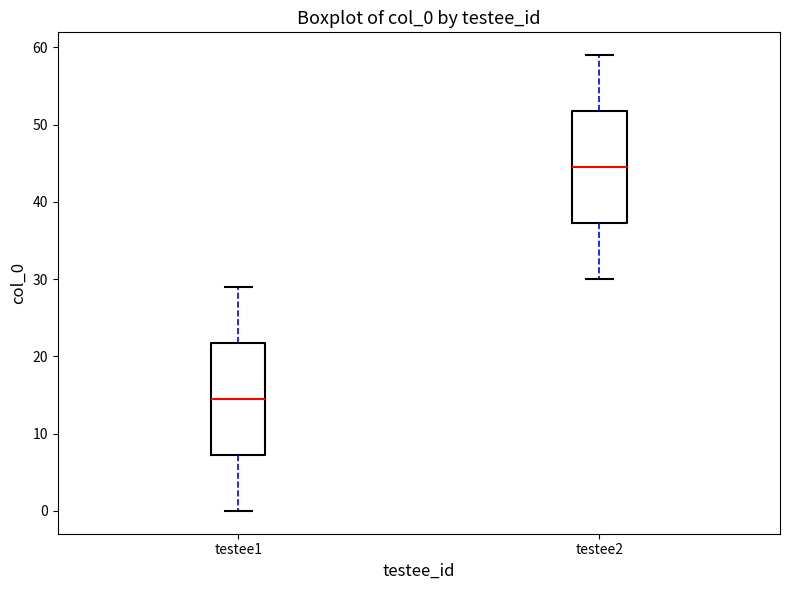

Reading left to right, read every box against the y-axis: the position of its median line, the range the box covers, and the ends of its whiskers. The values are not printed on the chart, so give them approximately, as read against the axis.

testee1: median 15, box 7 to 22, whiskers 0 to 29
testee2: median 45, box 37 to 52, whiskers 30 to 59